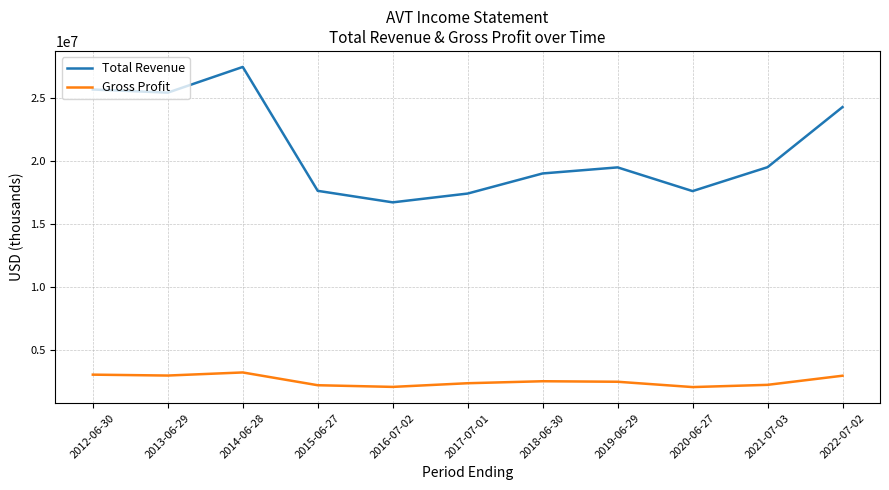

What is the maximum value shown in the chart?

27499700